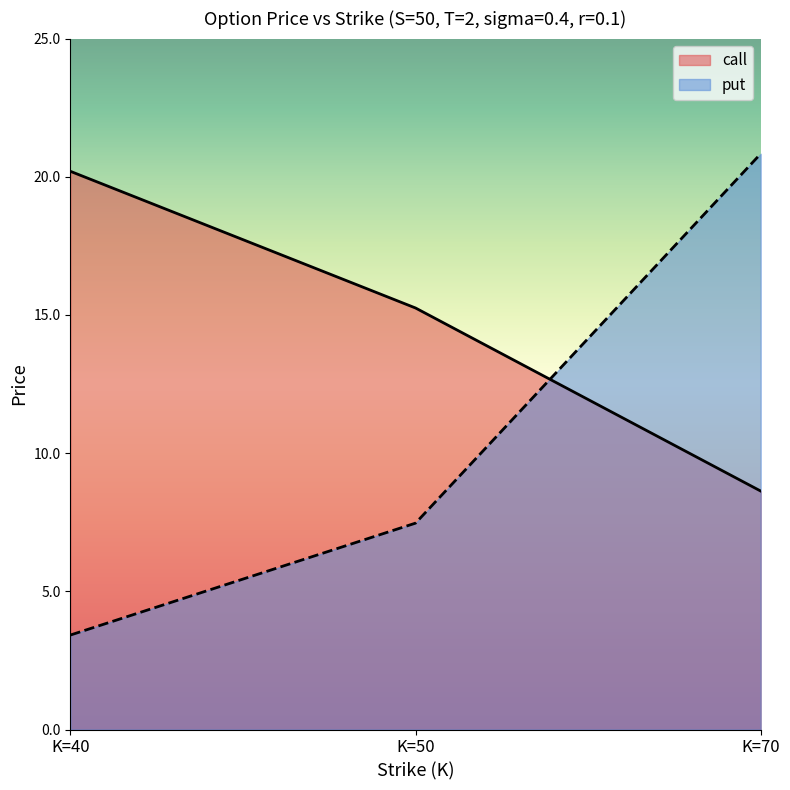

Rank the categories by put value from lowest to highest.

K=40, K=50, K=70